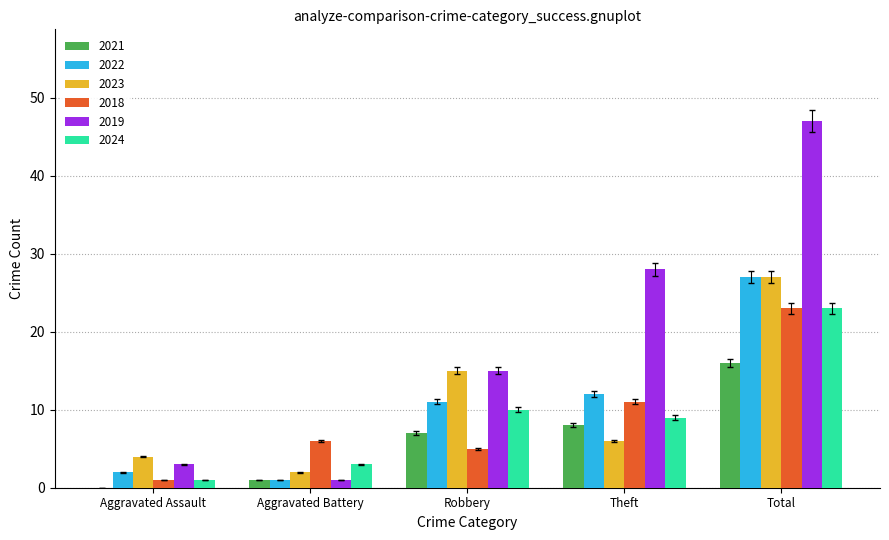

Which series has the largest total across all categories?

2019